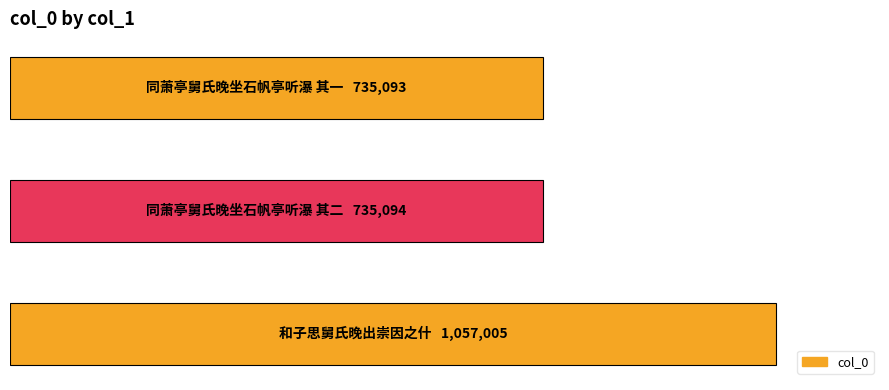

Does the chart contain any negative values?

No